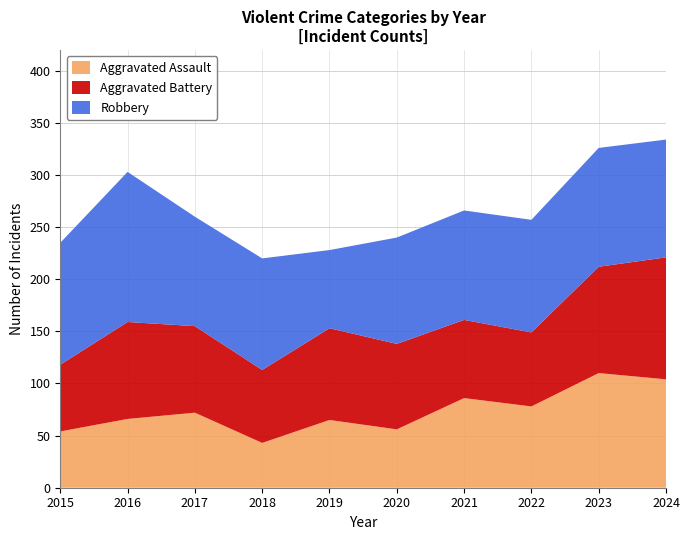

Reading right to left, extract all data points from this chart.

Aggravated Assault: 104	110	78	86	56	65	43	72	66	54
Aggravated Battery: 117	102	71	75	82	88	70	83	93	64
Robbery: 113	114	108	105	102	75	107	105	144	117